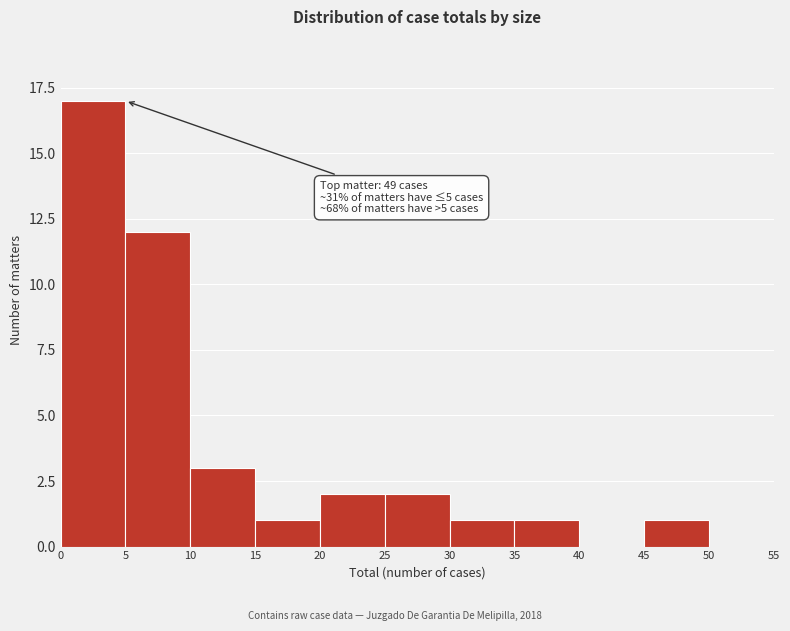

Over which range of the x-axis is the bar tallest?

0 to 5